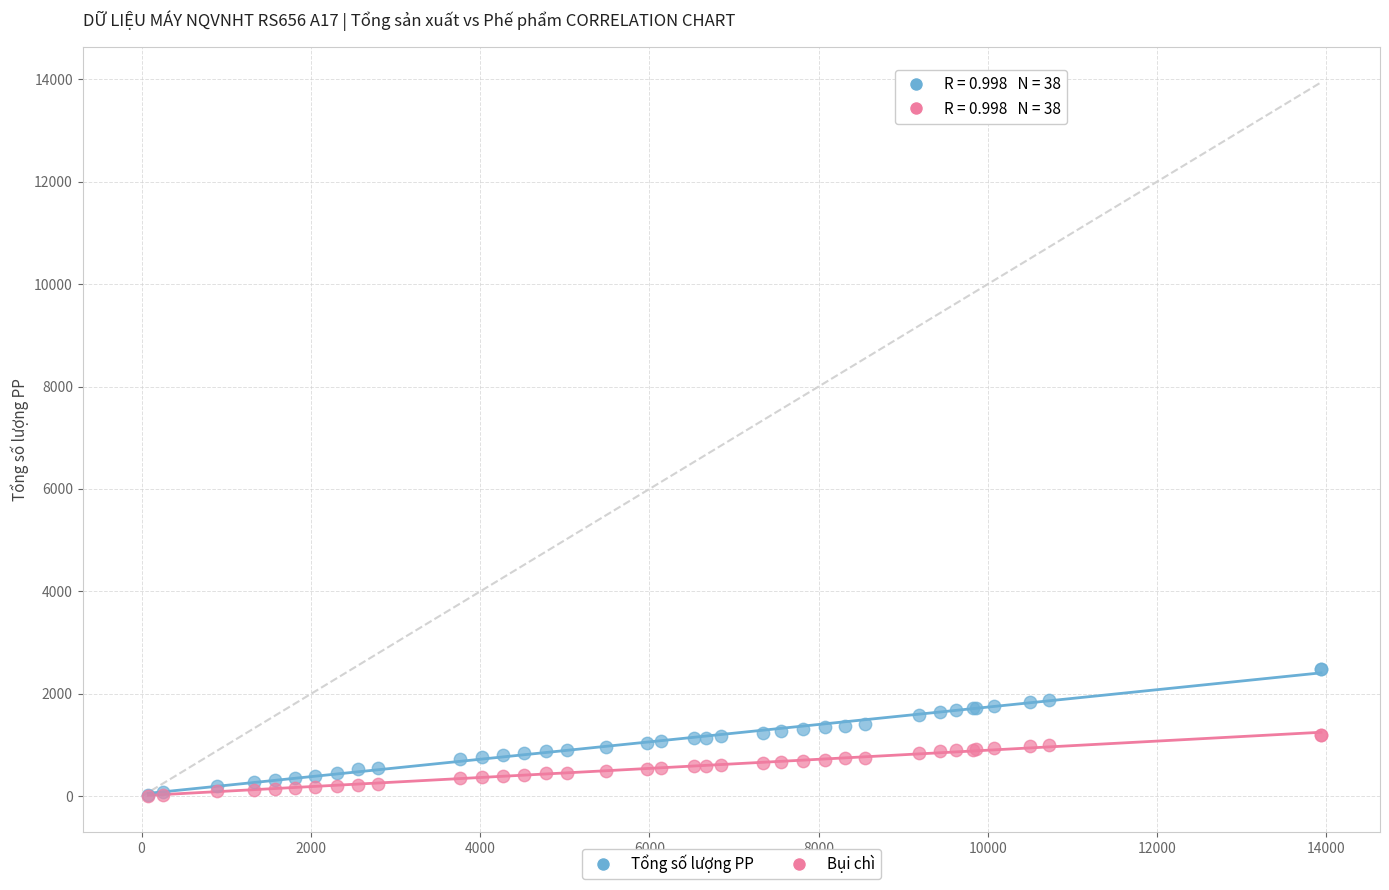

What are all the series names shown in the legend?

Tổng số lượng PP, Bụi chì